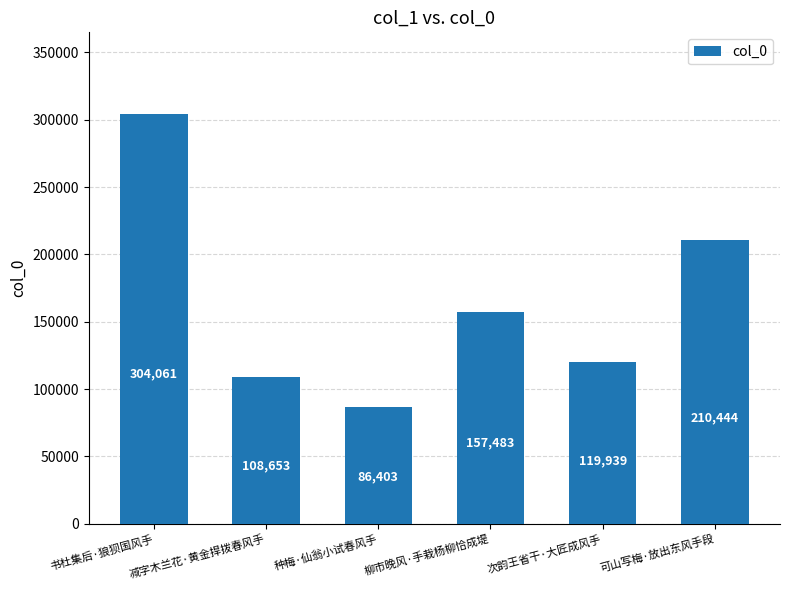

Reading left to right, what are all the values shown in this chart?

304061	108653	86403	157483	119939	210444